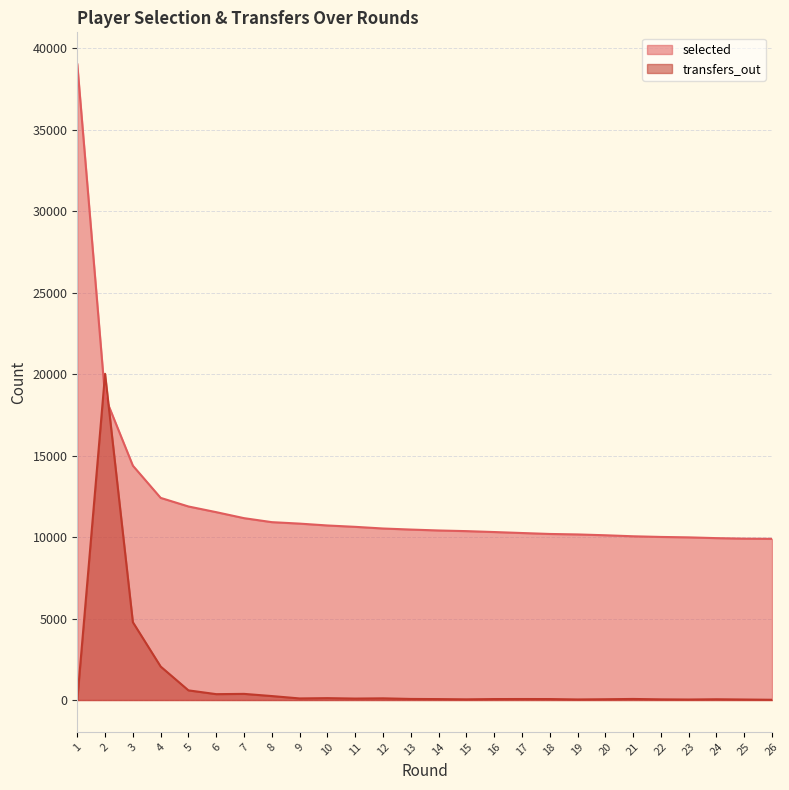

Which series ends up on top after the final intersection of selected and transfers_out?

selected